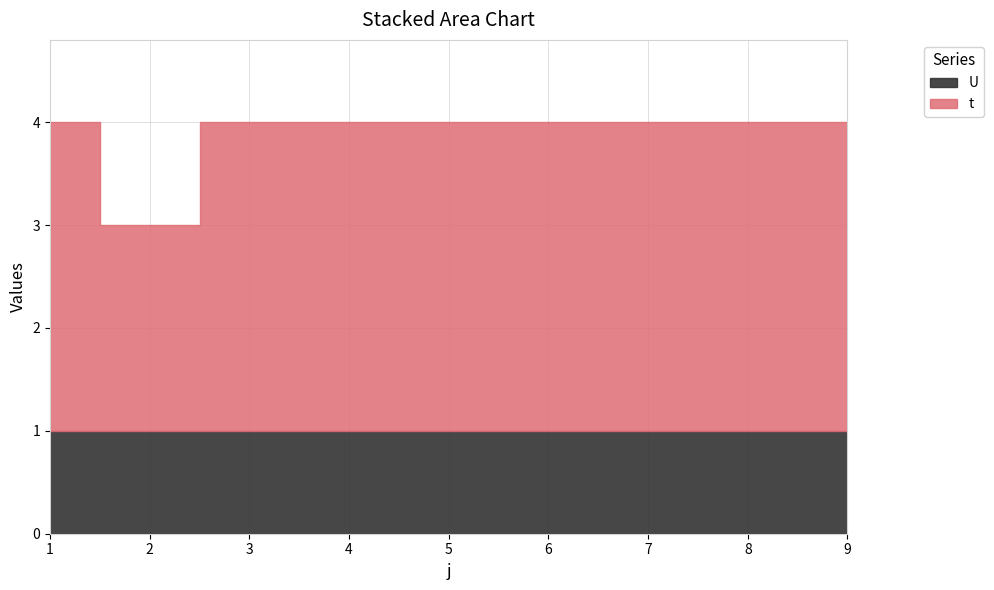

At which category is the sum across all series the highest?

1